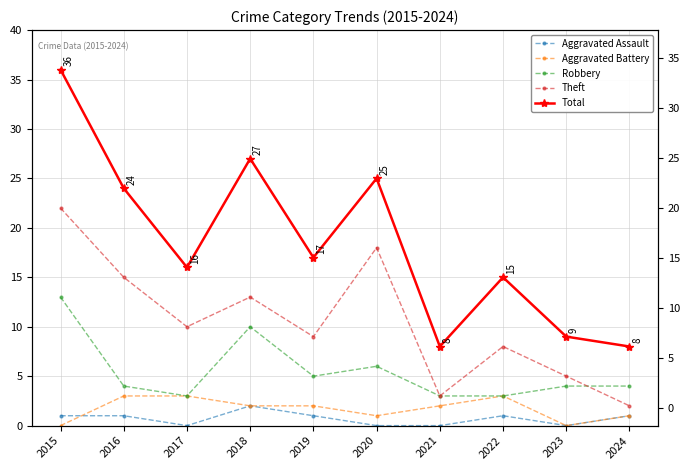

True or false: Robbery and Theft intersect in this chart.

True